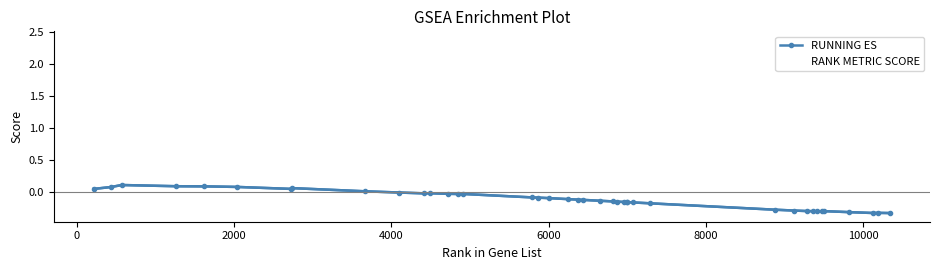

Which series has the widest spread of values?

RANK METRIC SCORE